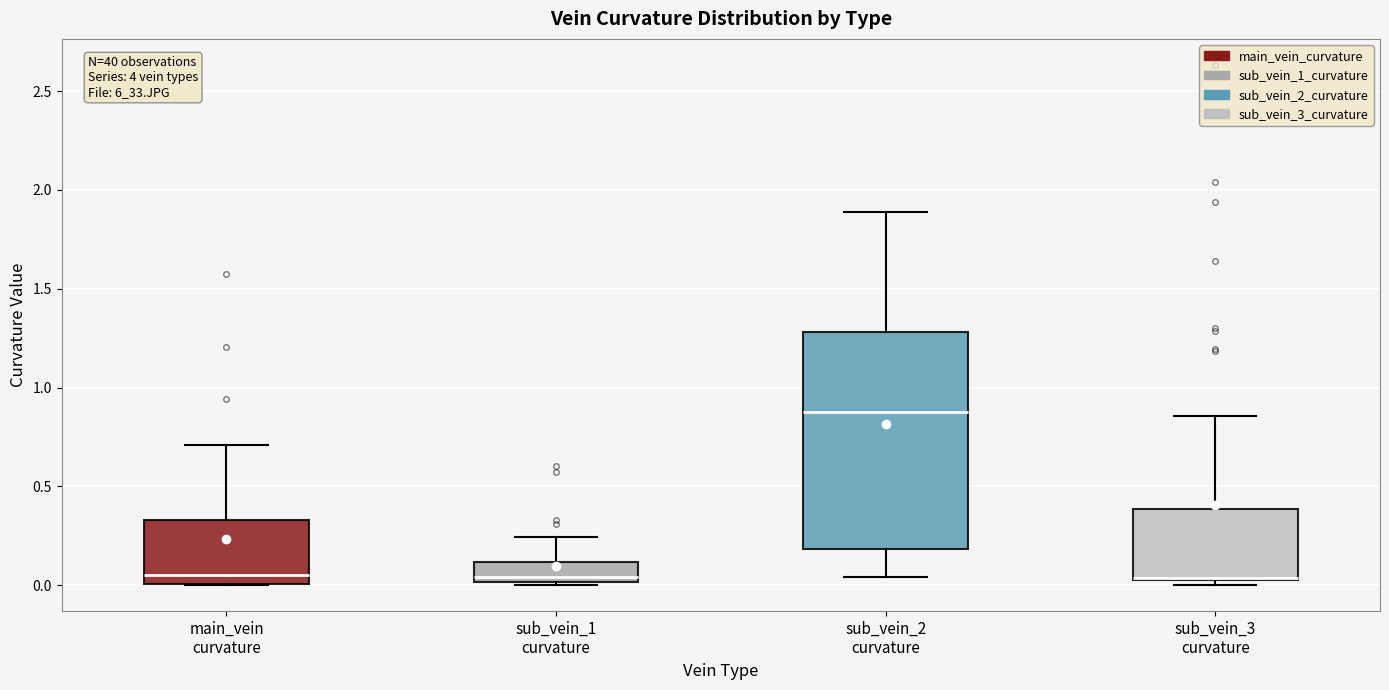

Which box has the highest median line?

sub_vein_2 curvature